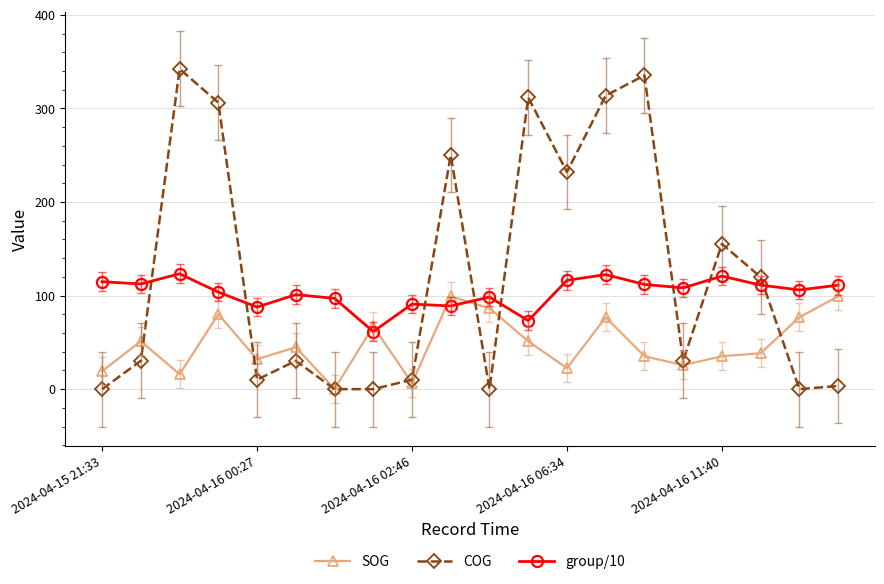

Which series has the widest spread of values?

COG